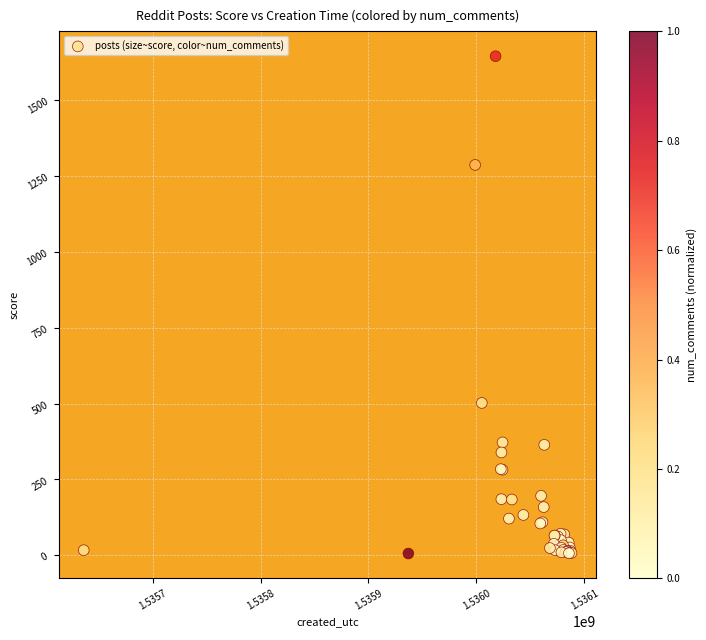

What Y value in the scatter plot is closest to 825?

502